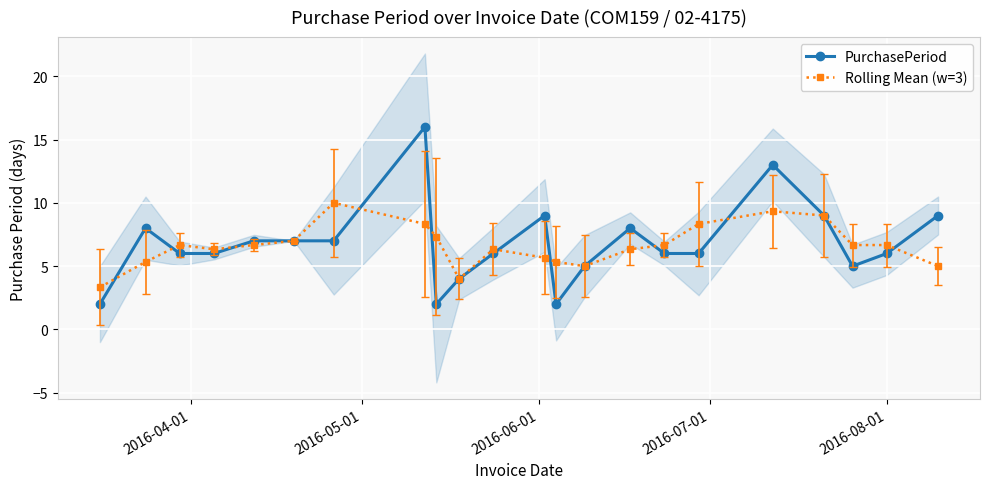

What is the value of the Rolling Mean (w=3) point at the 3rd from the left?

6.7